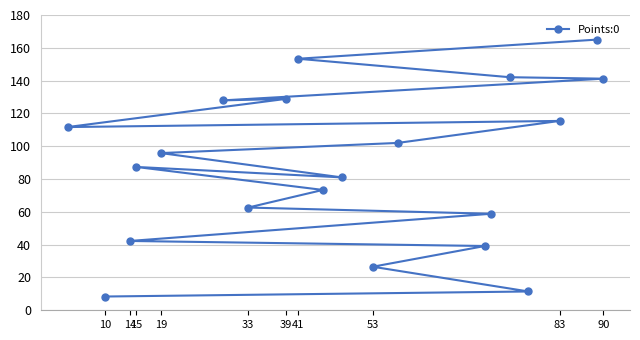

What is the average value?

88.7